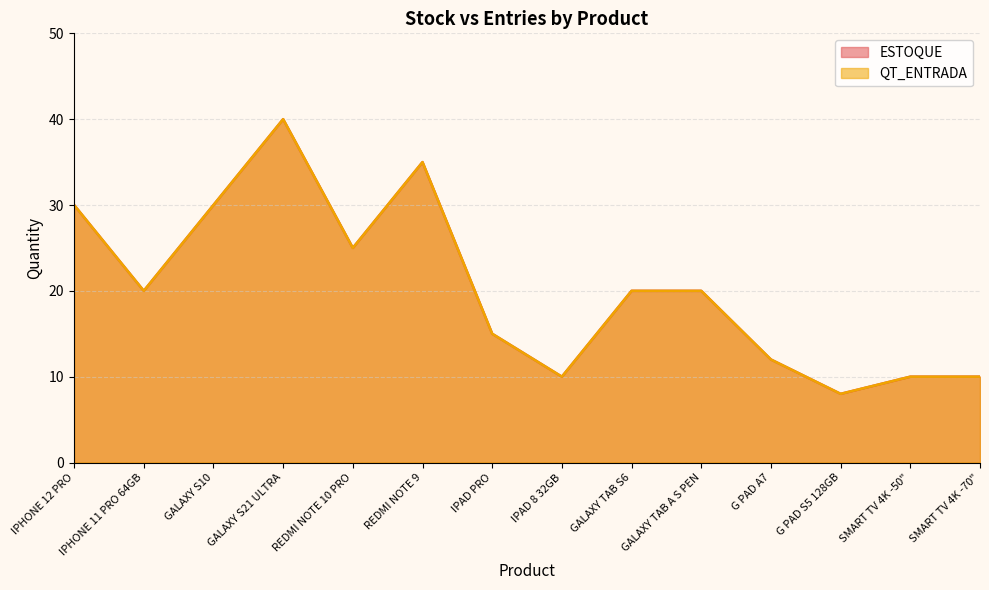

What is the average value of the ESTOQUE series?

20